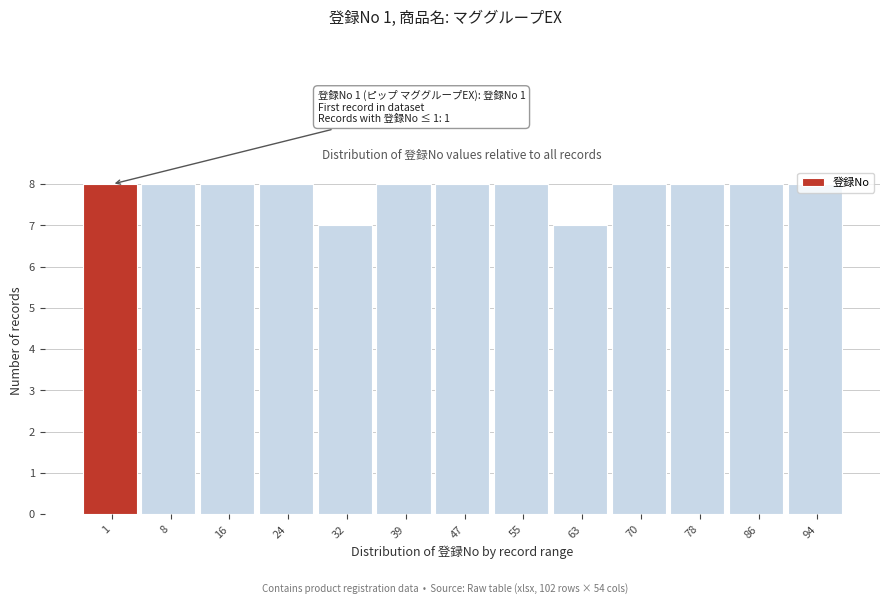

What is the value of the 10th bar from the left?

8